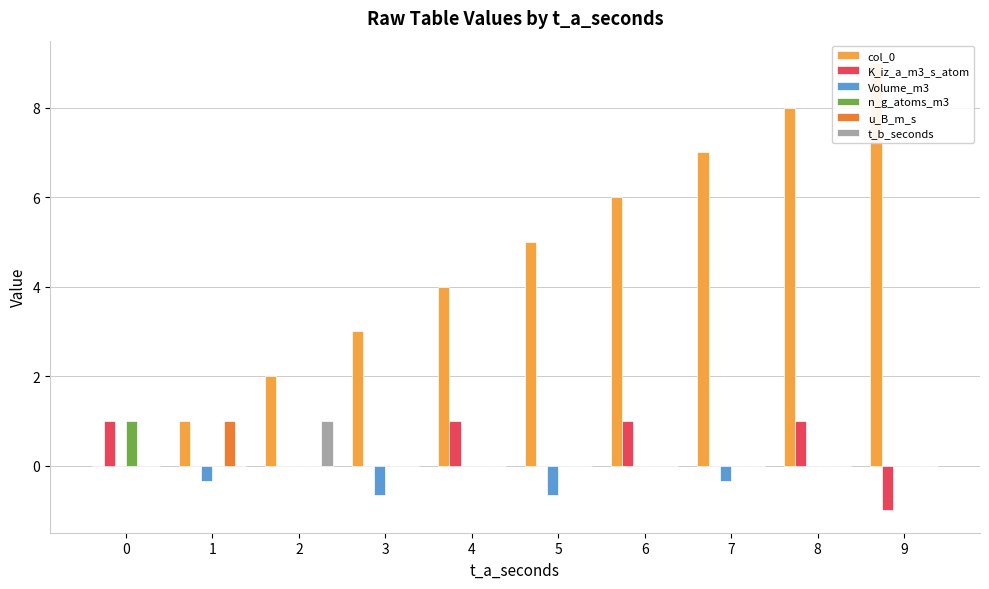

What is the difference between the maximum and second lowest values in the col_0 series?

8.0